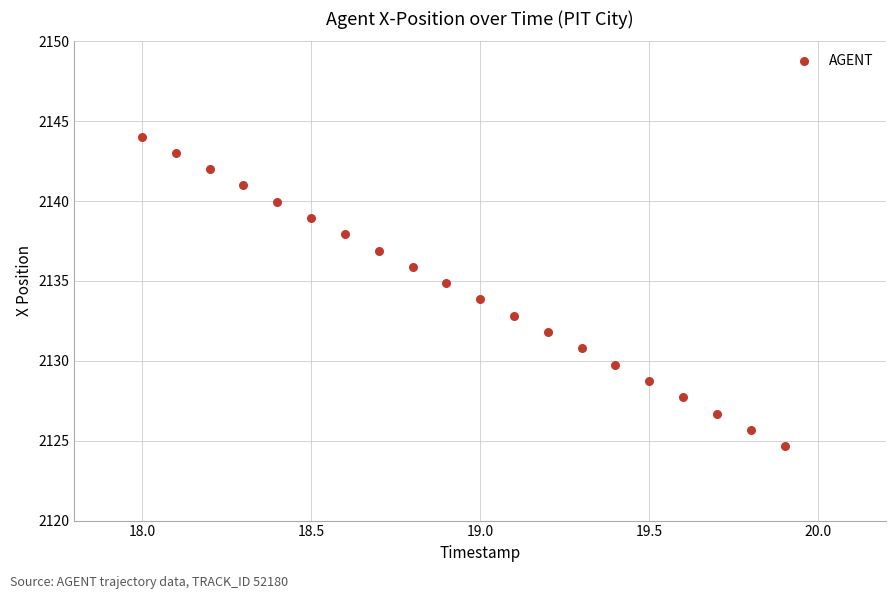

What is the range of X values (max minus min)?

1.9